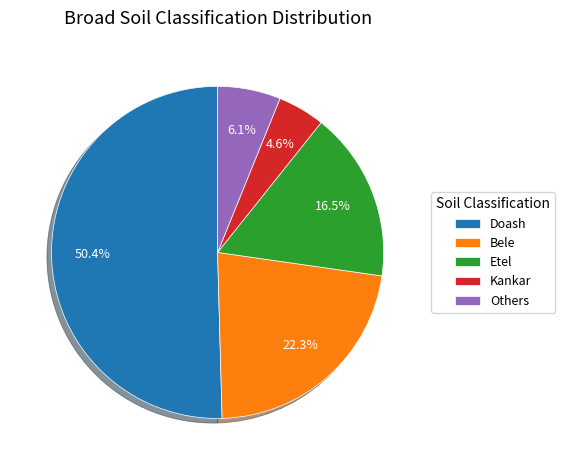

What percentage is the Doash slice, to the nearest percent?

50%